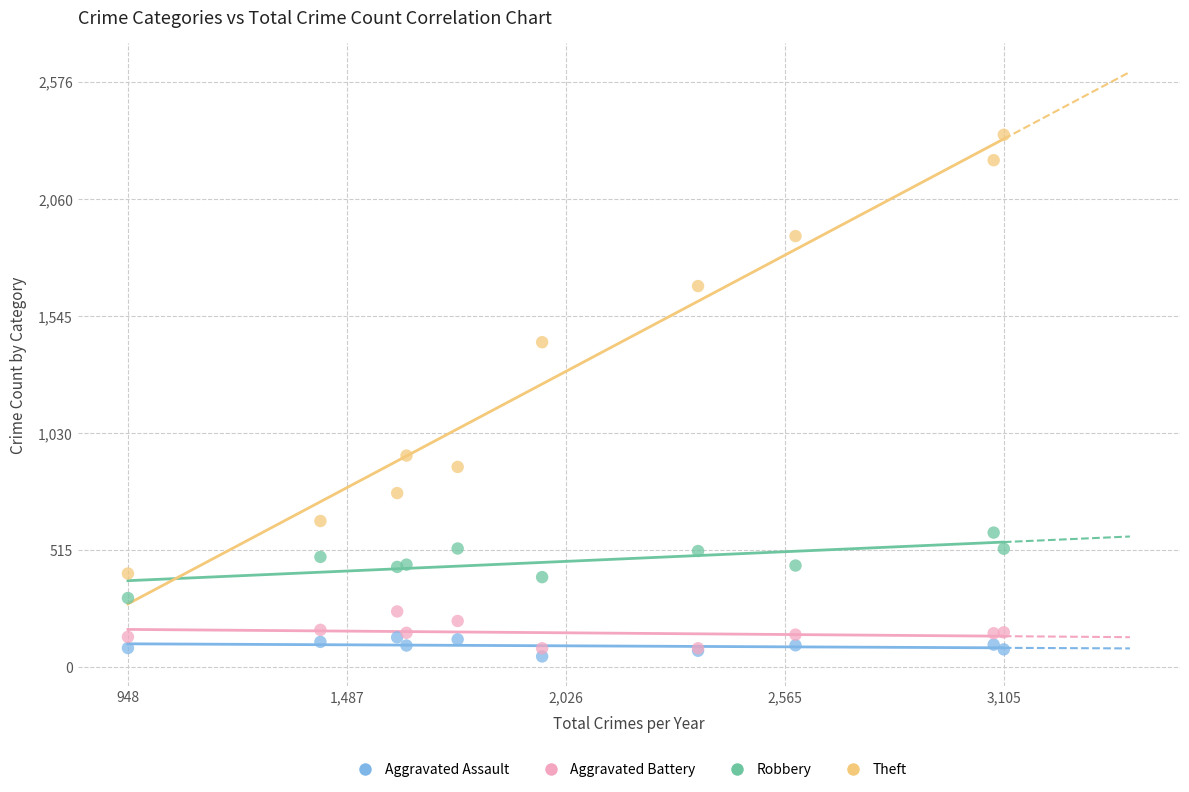

Which series has the widest spread of Y values?

Theft